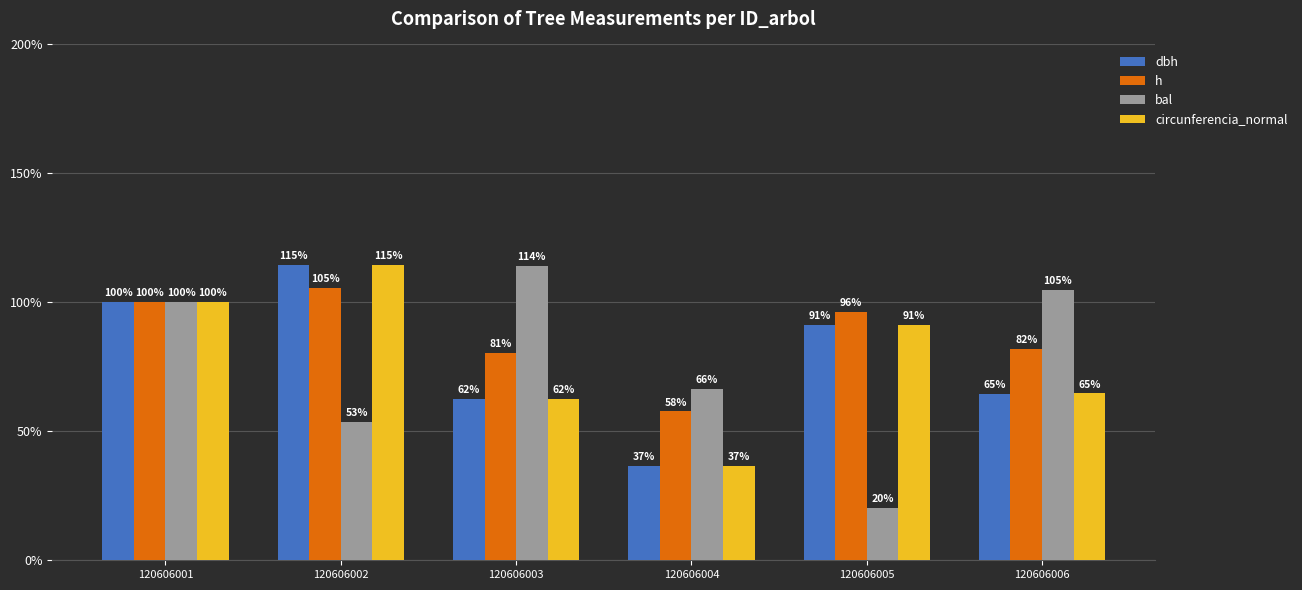

How many data points in h are above 96?

3